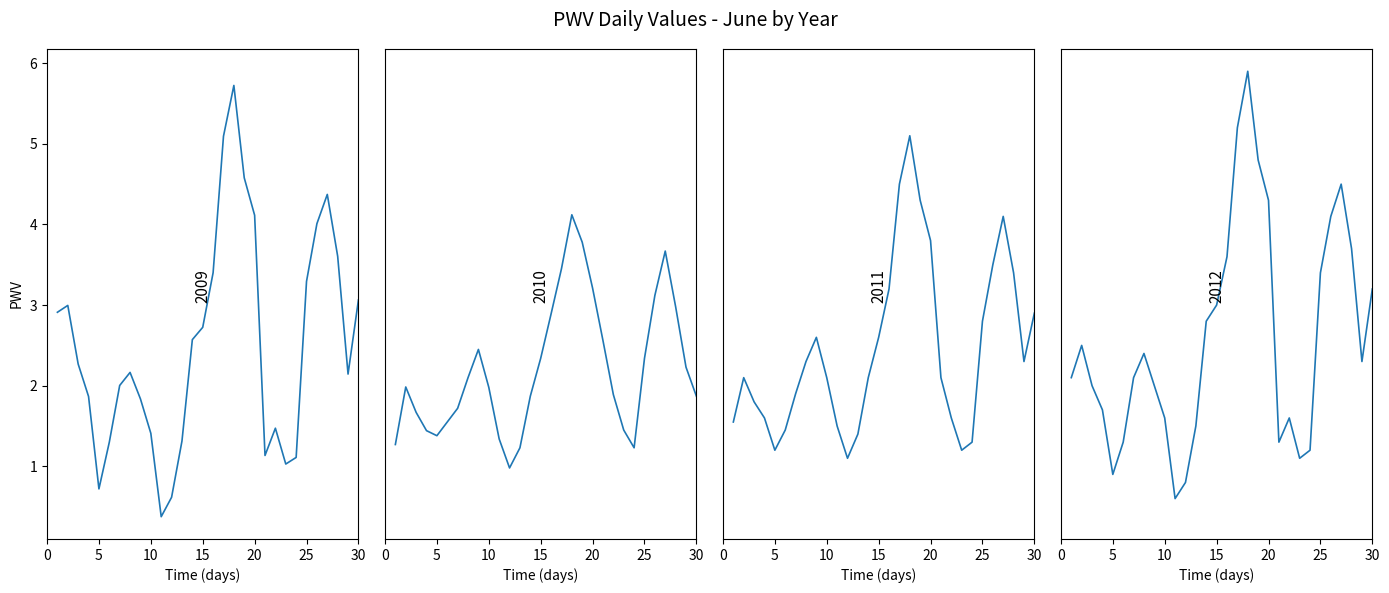

Reading right to left, list all the values displayed in this chart.

2009: 30=3.1	29=2.1	28=3.6	27=4.4	26=4.0	25=3.3	24=1.1	23=1.0	22=1.5	21=1.1	20=4.1	19=4.6	18=5.7	17=5.1	16=3.4	15=2.7	14=2.6	13=1.3	12=0.6	11=0.4	10=1.4	9=1.8	8=2.2	7=2.0	6=1.3	5=0.7	4=1.9	3=2.3	2=3.0	1=2.9
2010: 30=1.9	29=2.2	28=3.0	27=3.7	26=3.1	25=2.3	24=1.2	23=1.4	22=1.9	21=2.6	20=3.2	19=3.8	18=4.1	17=3.5	16=2.9	15=2.3	14=1.9	13=1.2	12=1.0	11=1.3	10=2.0	9=2.5	8=2.1	7=1.7	6=1.6	5=1.4	4=1.4	3=1.7	2=2.0	1=1.3
2011: 30=2.9	29=2.3	28=3.4	27=4.1	26=3.5	25=2.8	24=1.3	23=1.2	22=1.6	21=2.1	20=3.8	19=4.3	18=5.1	17=4.5	16=3.2	15=2.6	14=2.1	13=1.4	12=1.1	11=1.5	10=2.1	9=2.6	8=2.3	7=1.9	6=1.4	5=1.2	4=1.6	3=1.8	2=2.1	1=1.6
2012: 30=3.2	29=2.3	28=3.7	27=4.5	26=4.1	25=3.4	24=1.2	23=1.1	22=1.6	21=1.3	20=4.3	19=4.8	18=5.9	17=5.2	16=3.6	15=3.0	14=2.8	13=1.5	12=0.8	11=0.6	10=1.6	9=2.0	8=2.4	7=2.1	6=1.3	5=0.9	4=1.7	3=2.0	2=2.5	1=2.1